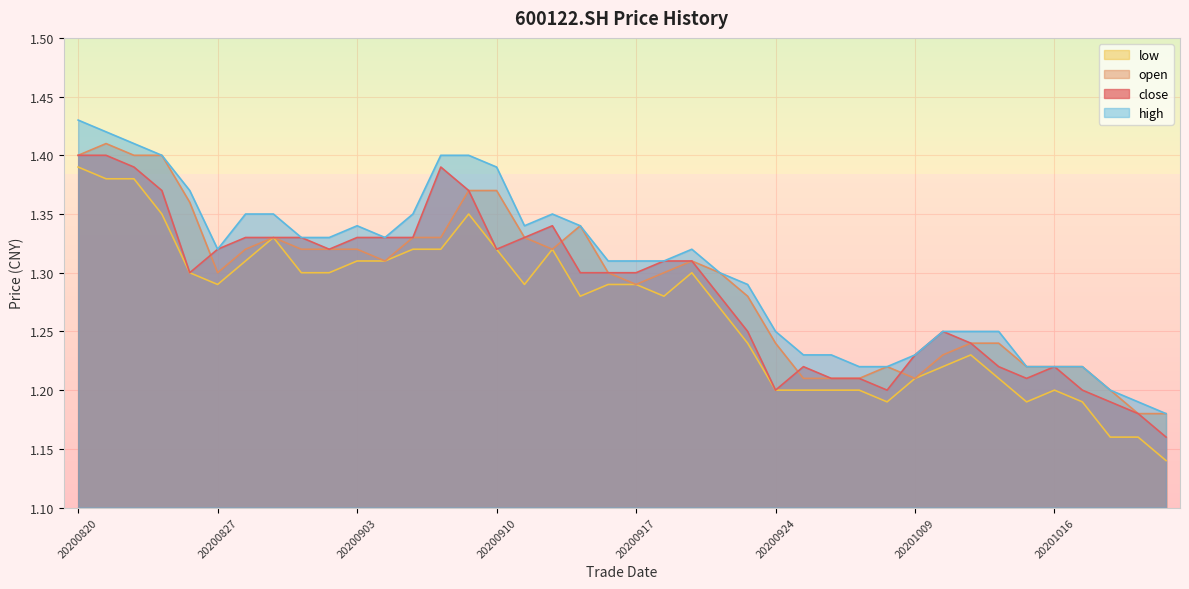

True or false: high and low intersect in this chart.

False